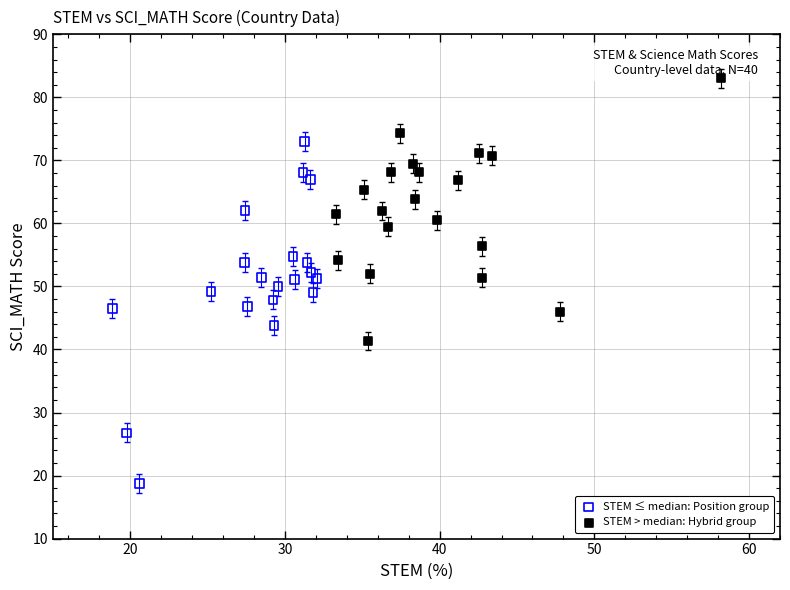

Which series has the largest Y range (max minus min)?

STEM ≤ median: Position group